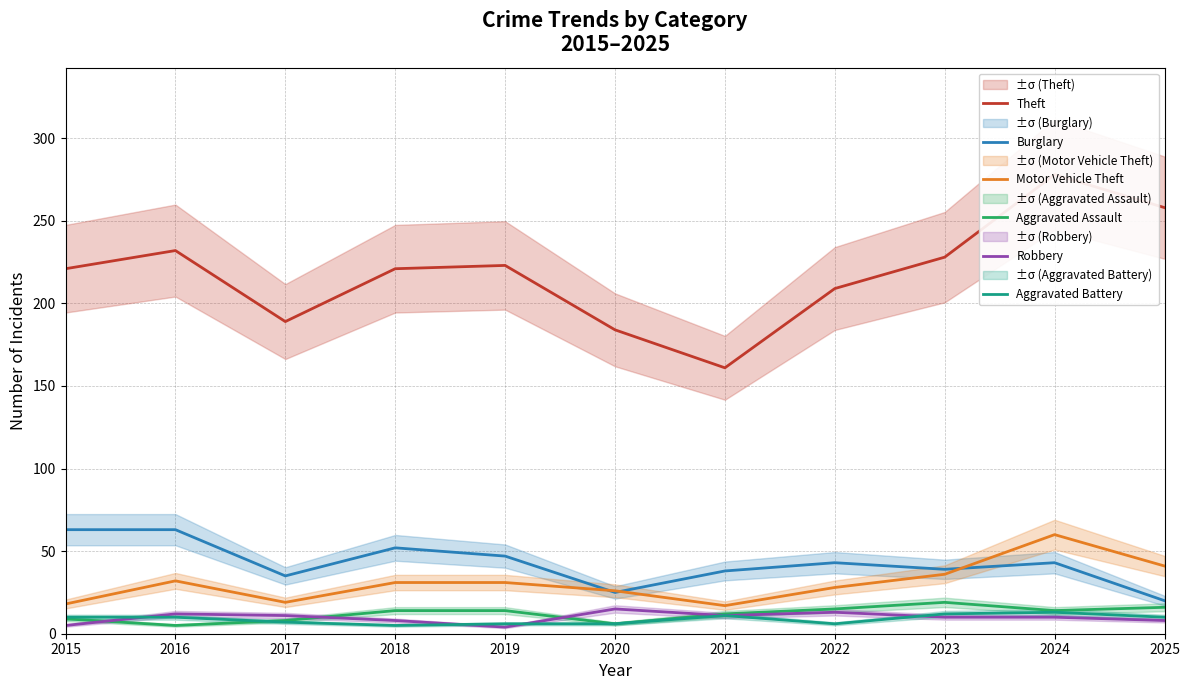

How many interior local peaks does the Aggravated Battery series have?

2